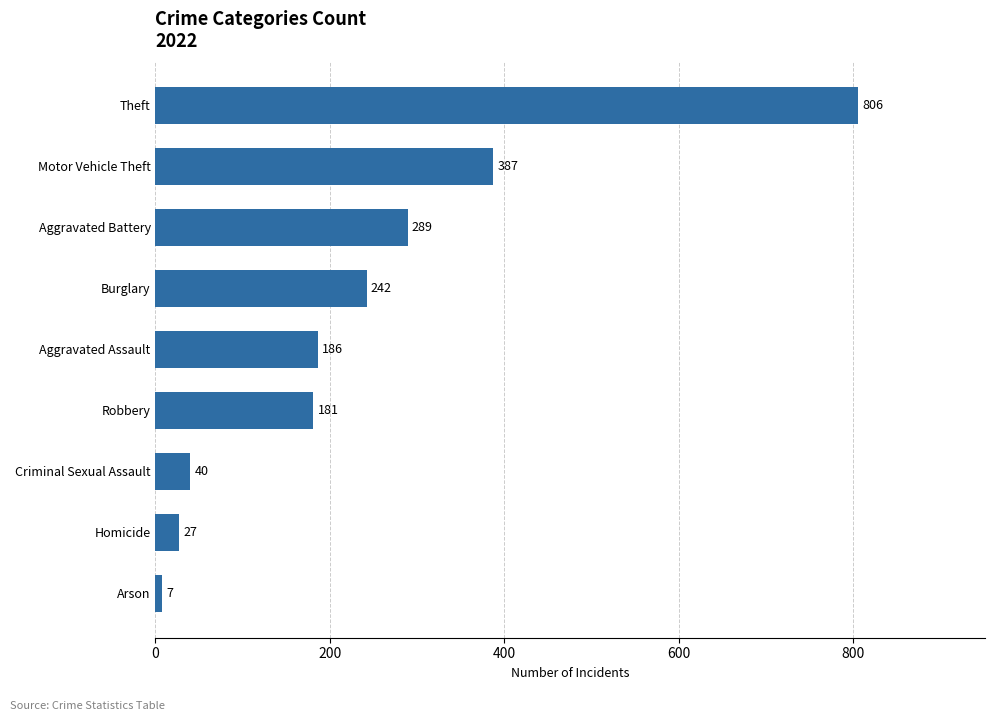

What is the sum of all values?

2165